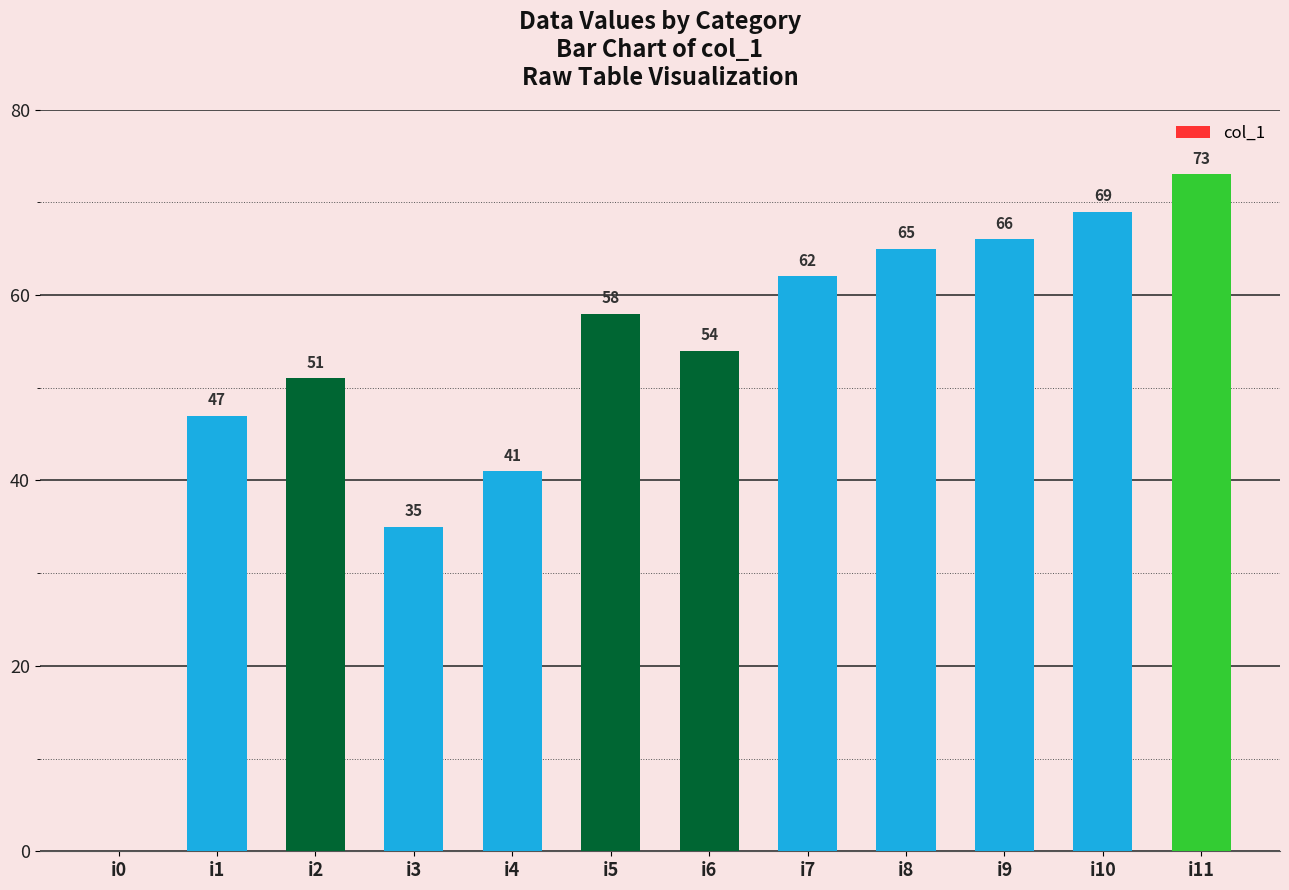

What is the greatest value displayed?

73